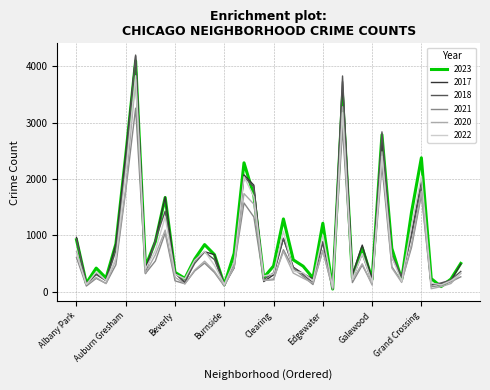

Which series has the largest range (max minus min)?

2018